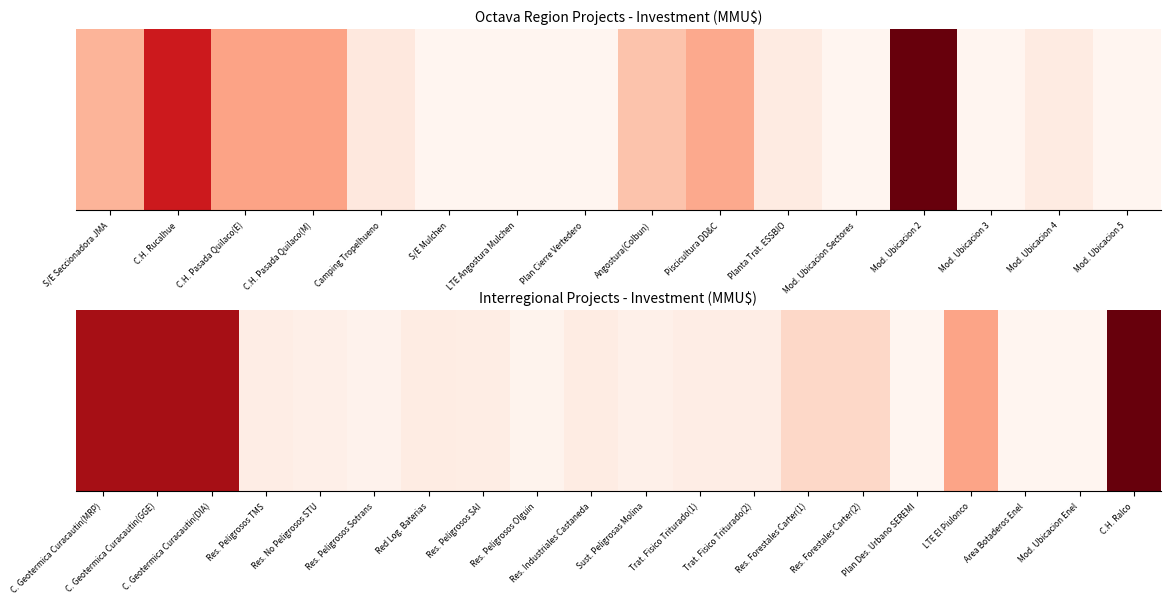

At which category does the chart reach its minimum across all series?

Plan Des. Urbano SEREMI